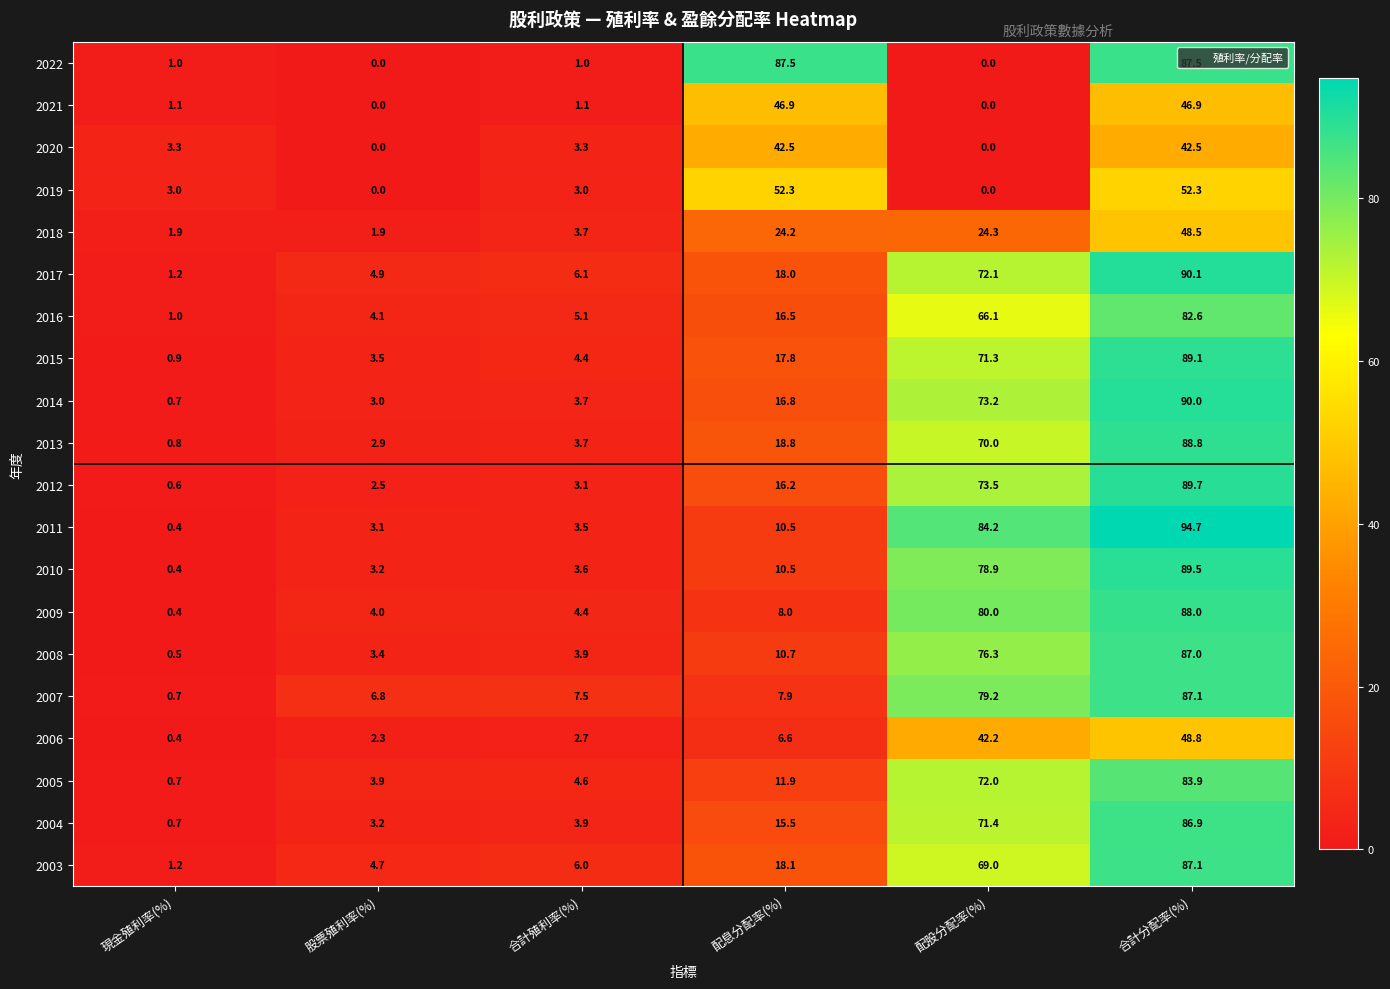

How many values in 2019 are above zero?

4